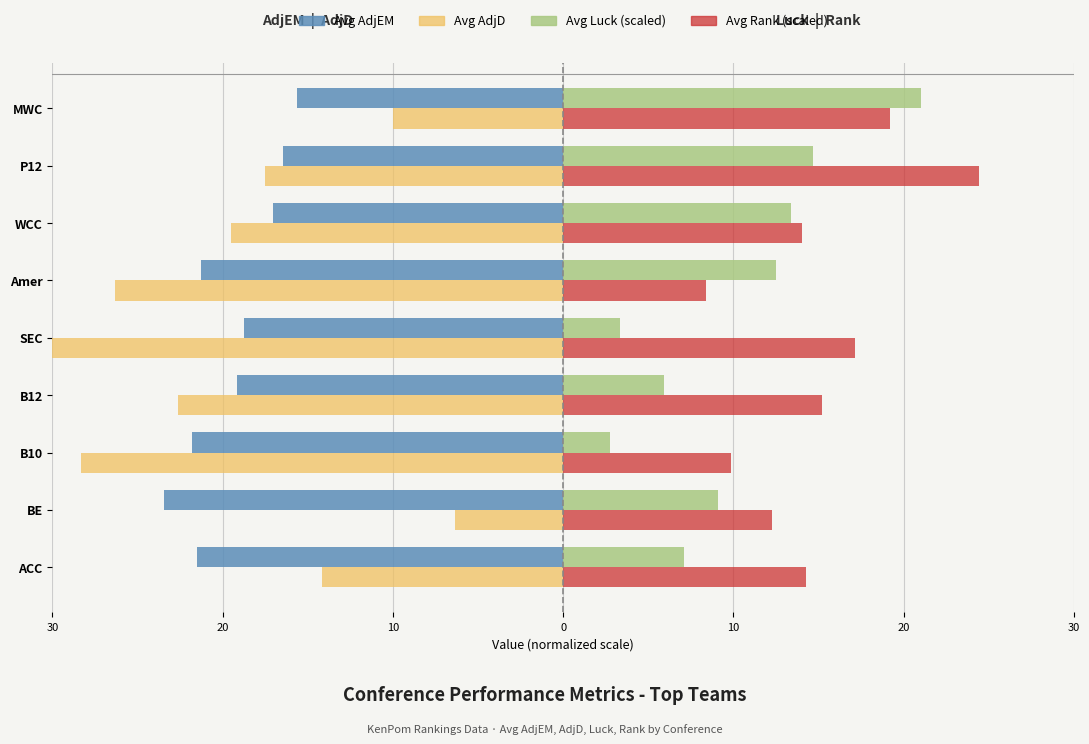

True or false: Avg Rank (×0.8) has a value of 14.3 at ACC.

True